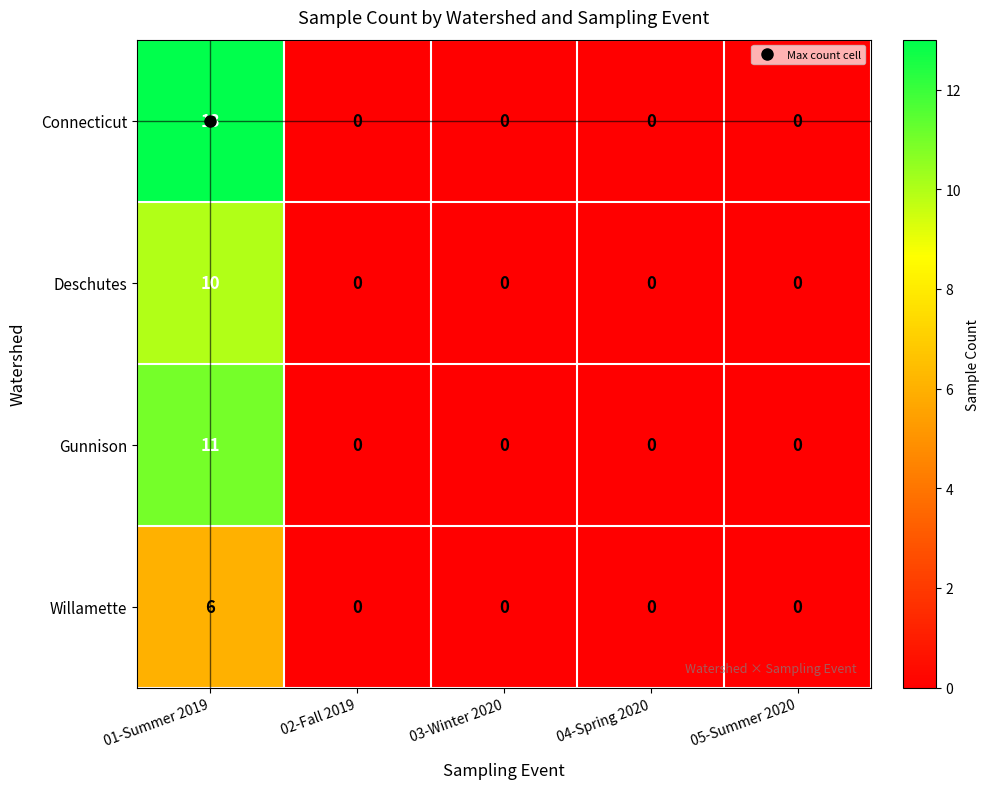

Which series has the widest spread of values?

Connecticut